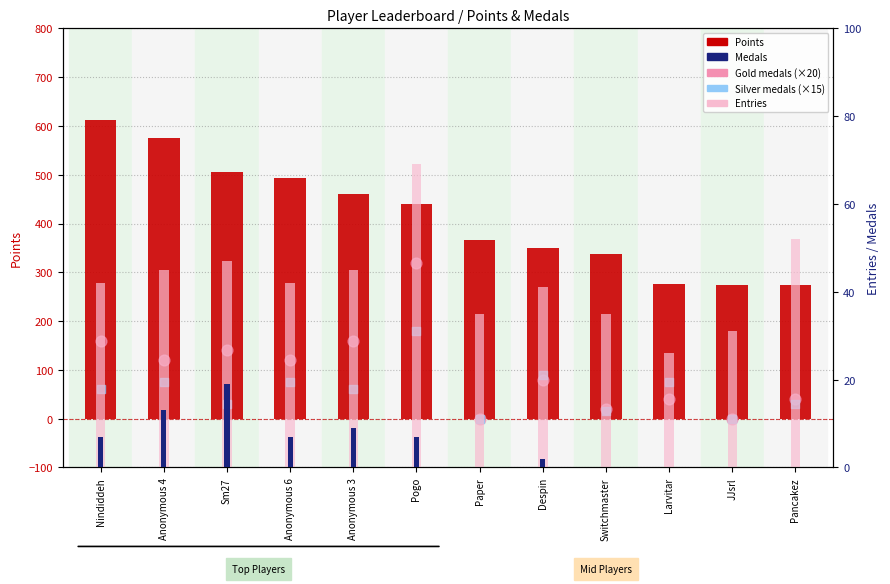

Which series contains the highest Y value?

Points